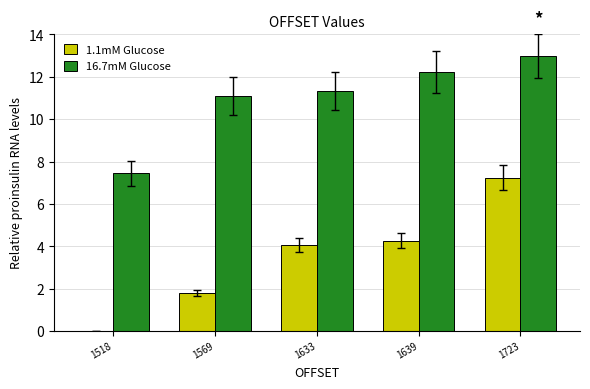

Reading left to right, what are all the values shown in this chart?

1.1mM Glucose: 1518=0.0	1569=1.8	1633=4.1	1639=4.3	1723=7.2
16.7mM Glucose: 1518=7.5	1569=11.1	1633=11.3	1639=12.2	1723=13.0